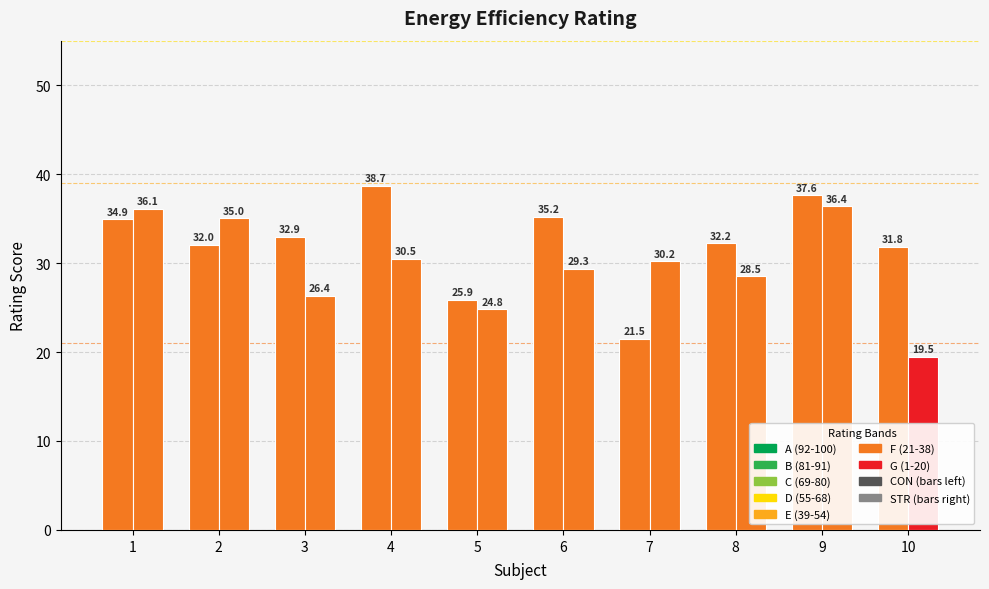

Are the bars grouped side by side (vs. stacked)?

Yes